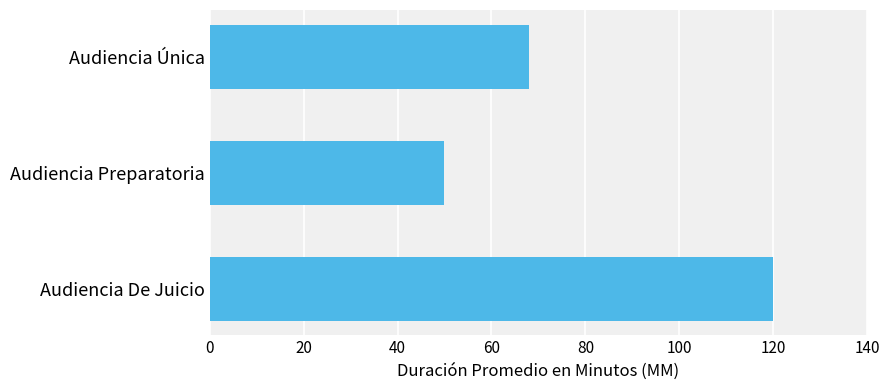

How many bars are there in total?

3